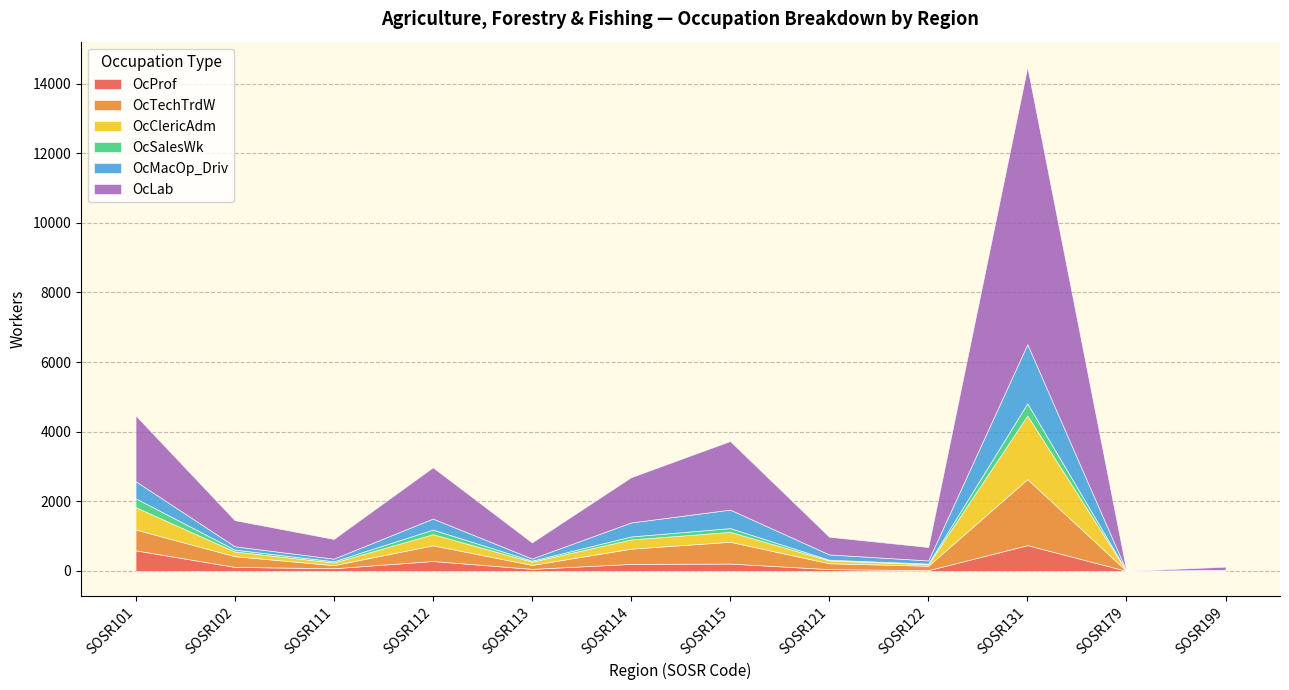

How many lines are shown in the chart?

6